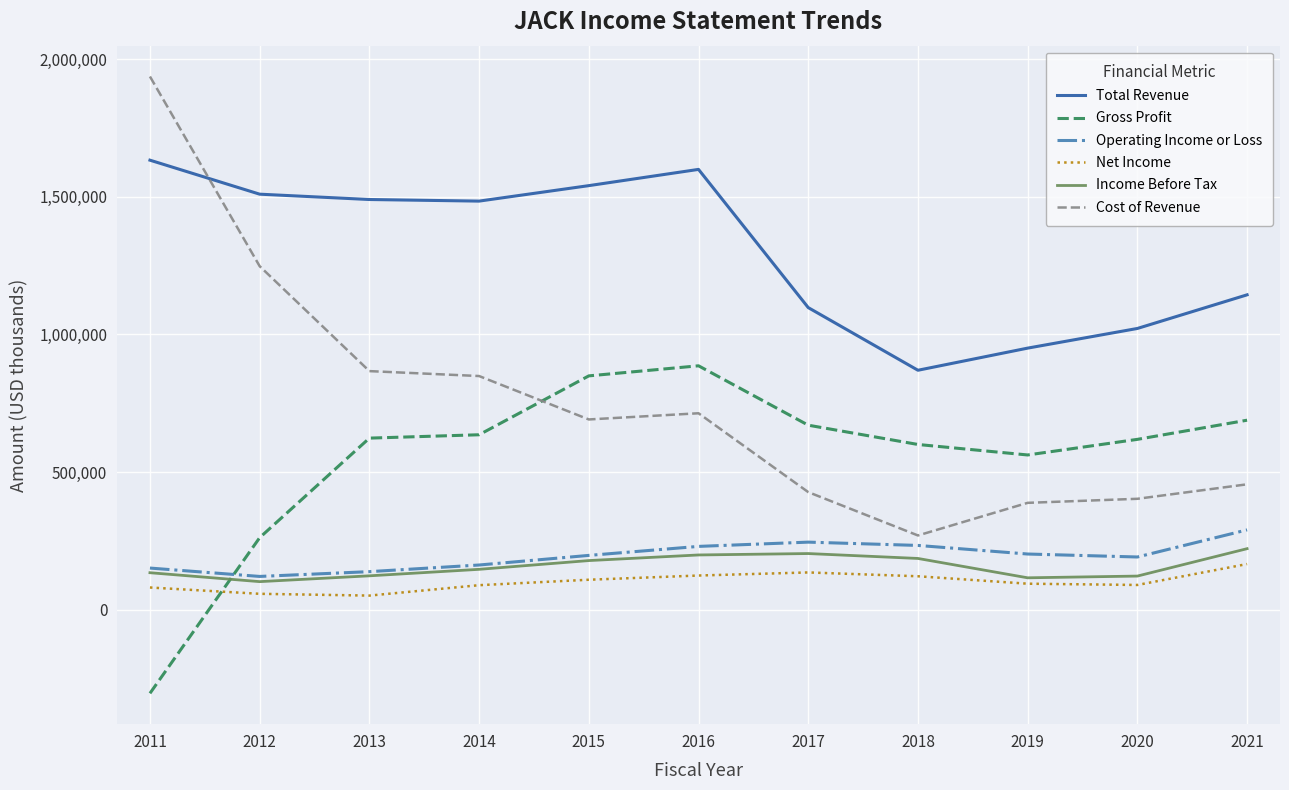

What is the difference between the Net Income values at 2016 and 2013?

72900